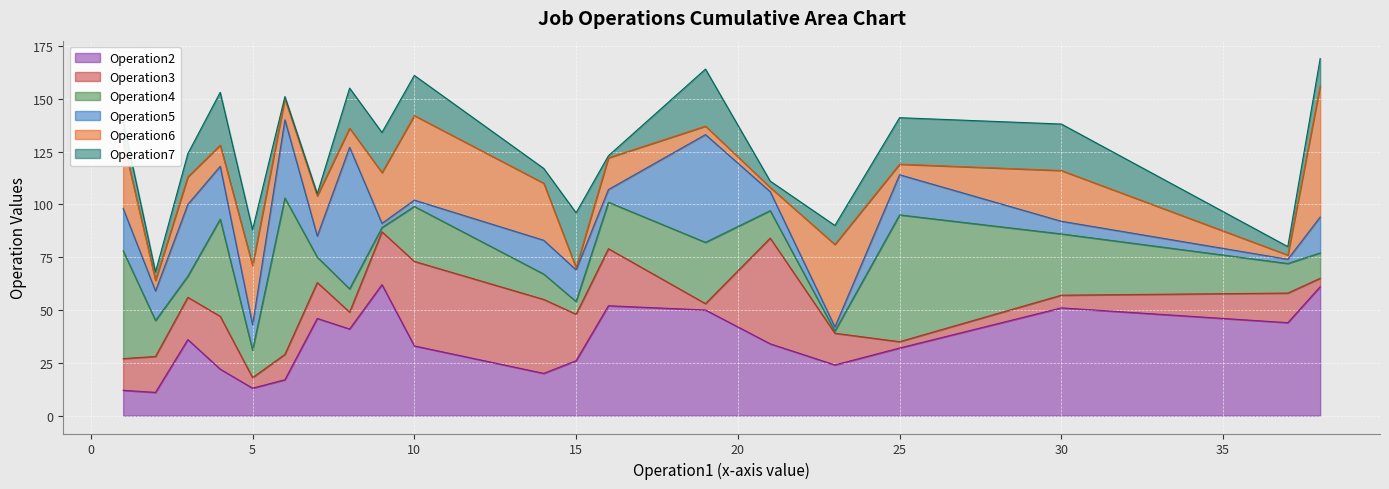

At how many categories does at least one series exceed 78?

19